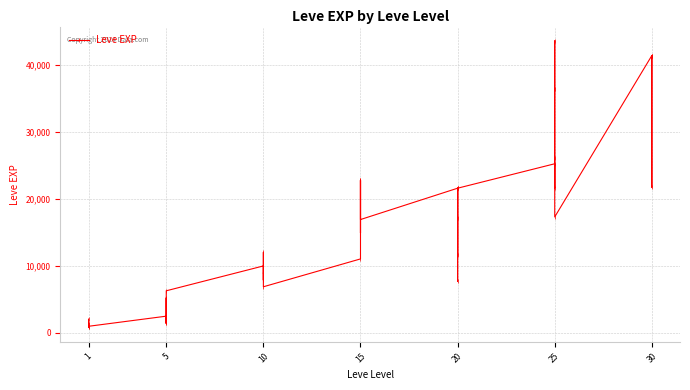

How many distinct data groups are displayed?

1